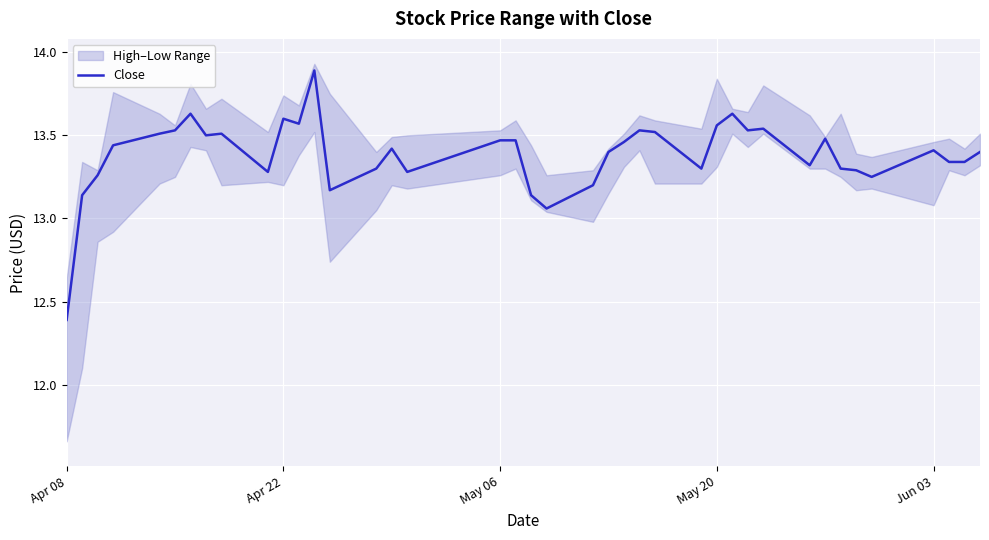

Which category has the lowest value in the Close series?

Apr 08